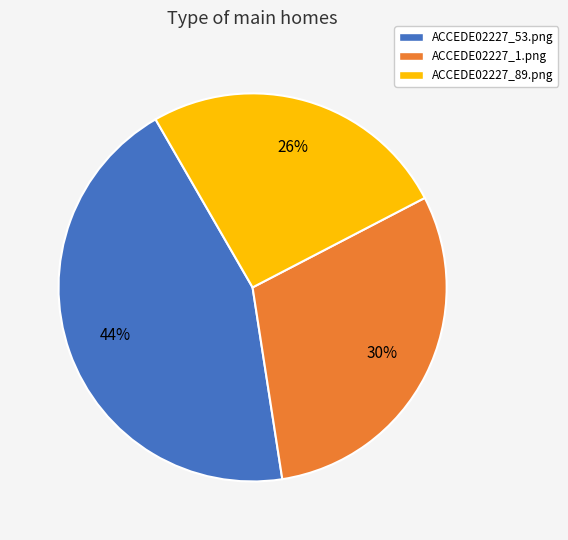

Rank the categories by value from lowest to highest.

ACCEDE02227_89.png, ACCEDE02227_1.png, ACCEDE02227_53.png